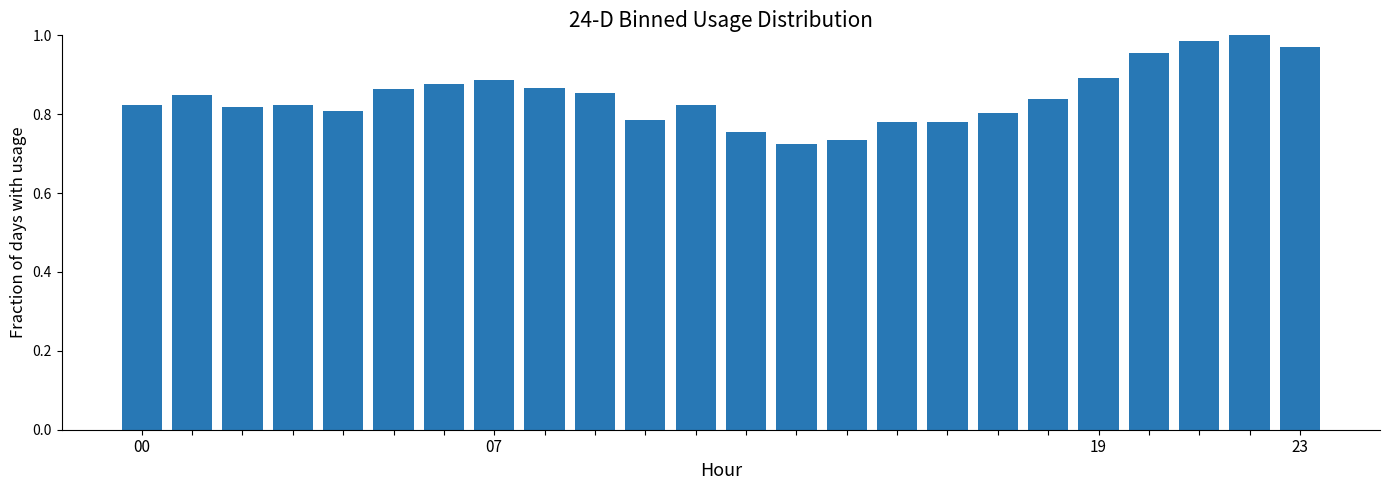

Are the bars grouped side by side (vs. stacked)?

No